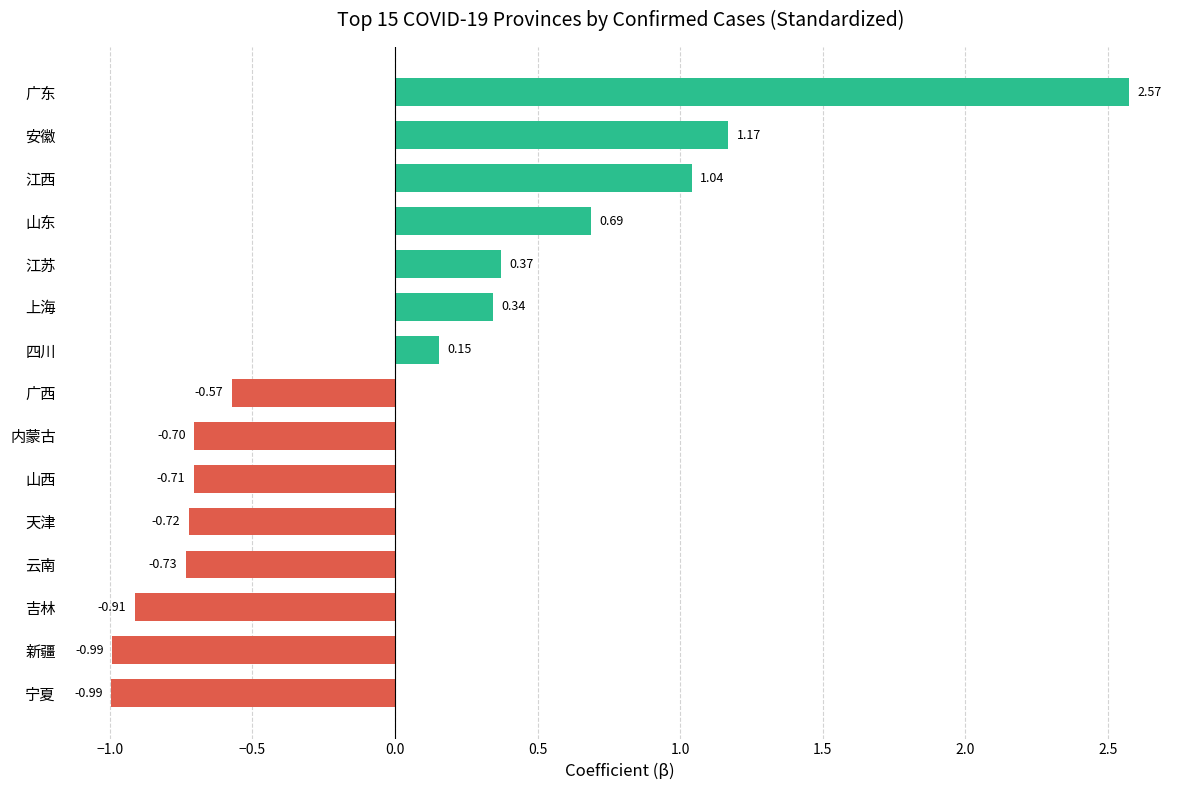

What is the difference between the maximum and minimum values?

3.6